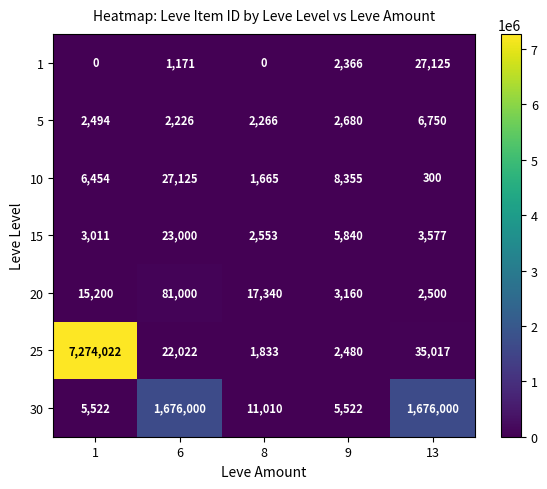

The value of 10 at 13 is 460. True or false?

False